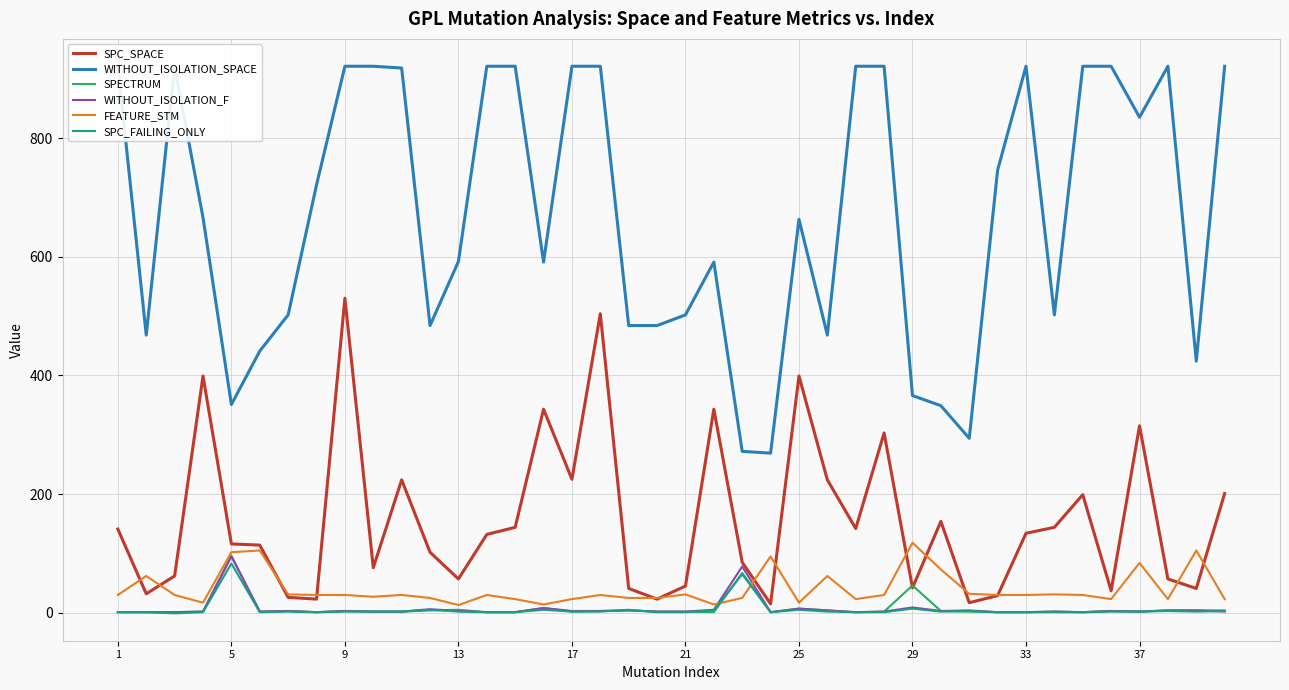

The value of FEATURE_STM at 33 is 30. True or false?

True